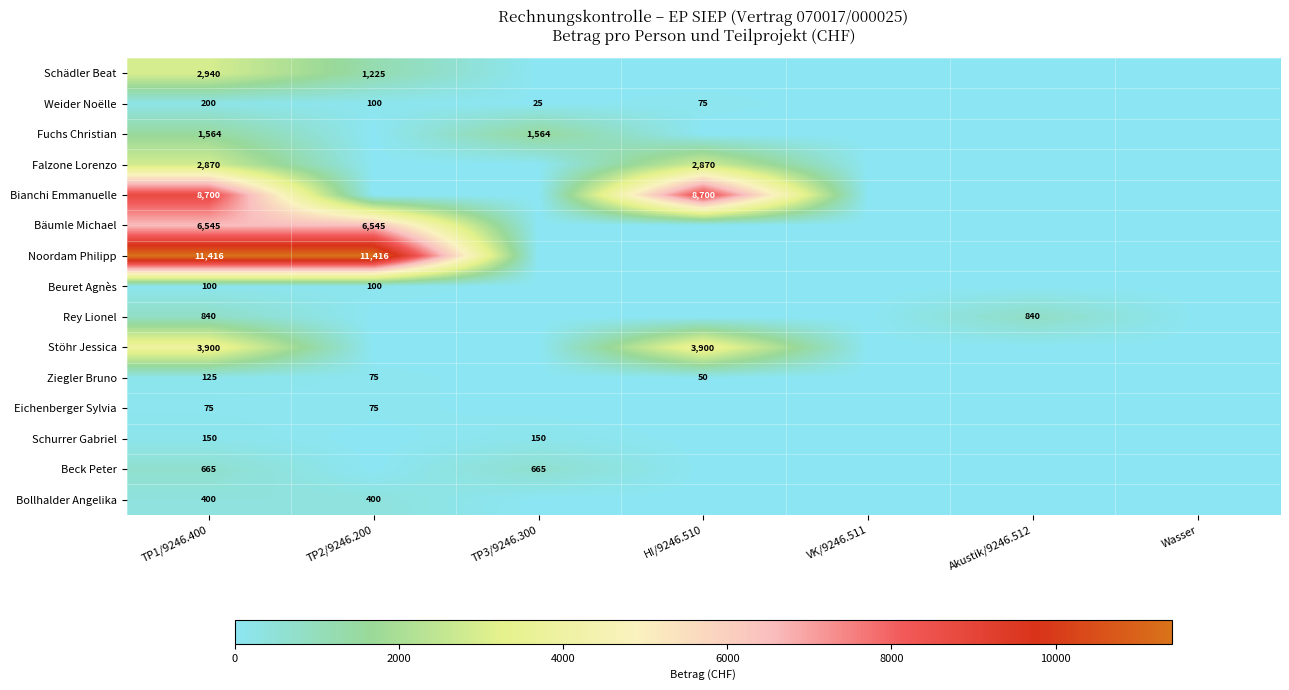

What is the sum of the Ziegler Bruno values at TP1/9246.400 and HI/9246.510?

175